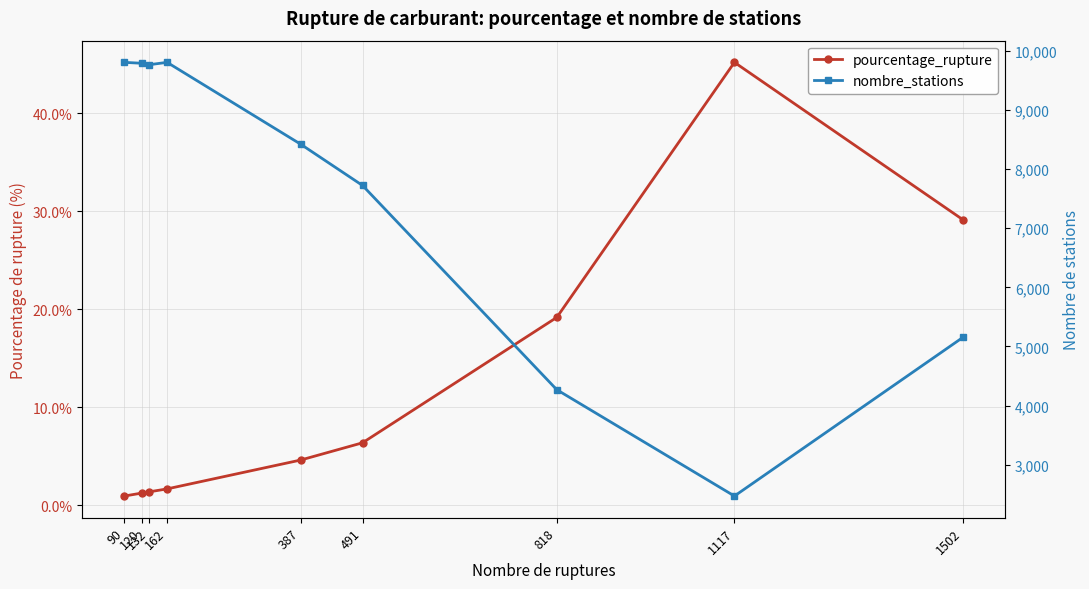

What is the difference between the highest and lowest values at 132?

9762.6